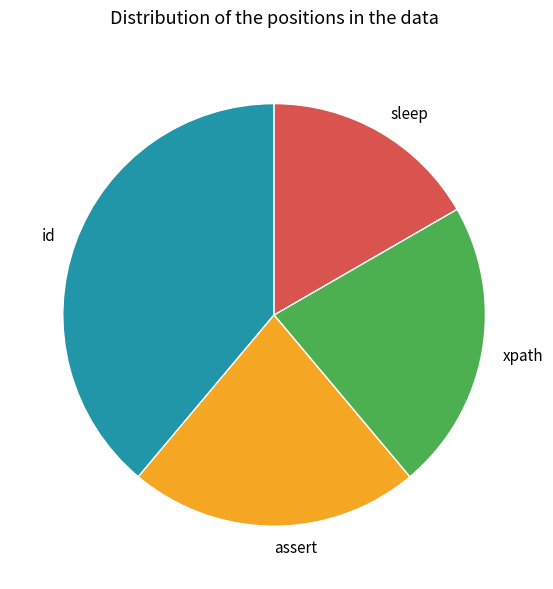

Does assert represent more than half of the total?

No